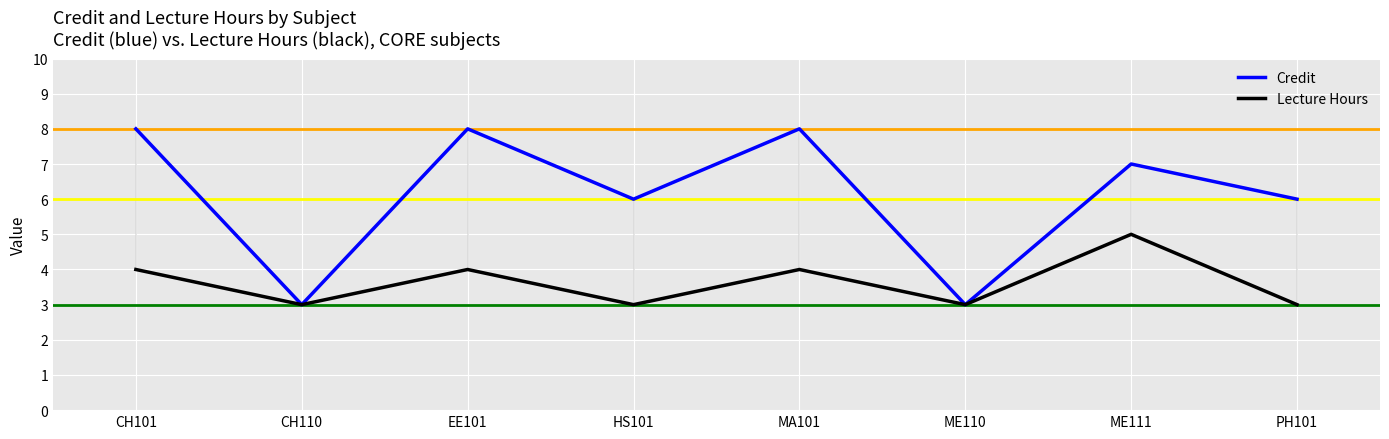

Reading left to right, what are all the values shown in this chart?

Credit: CH101=8	CH110=3	EE101=8	HS101=6	MA101=8	ME110=3	ME111=7	PH101=6
Lecture Hours: CH101=4	CH110=3	EE101=4	HS101=3	MA101=4	ME110=3	ME111=5	PH101=3